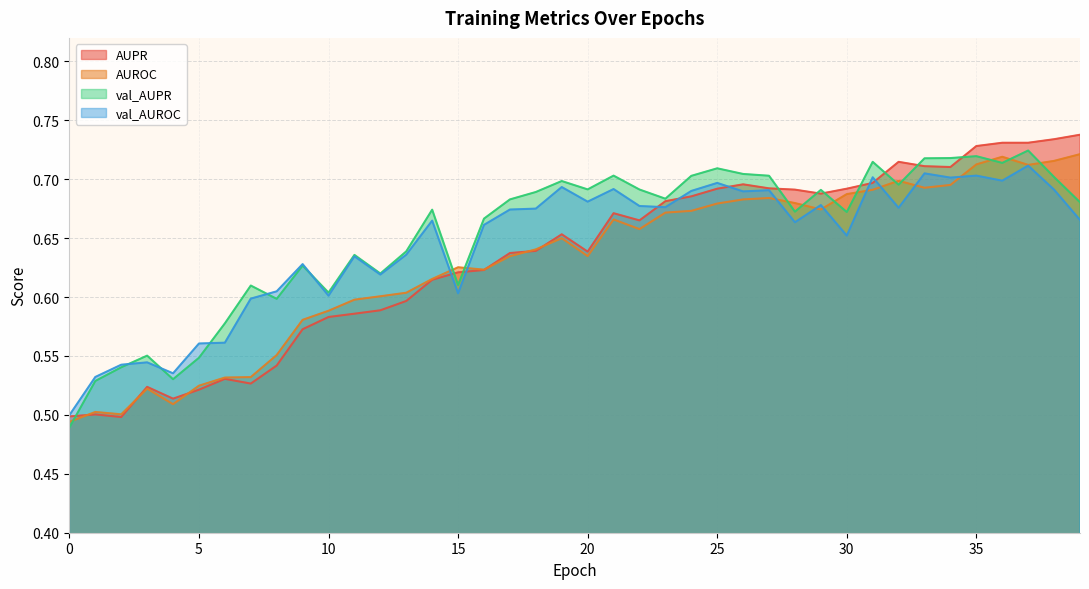

How many AUPR values are between 0 and 1?

40